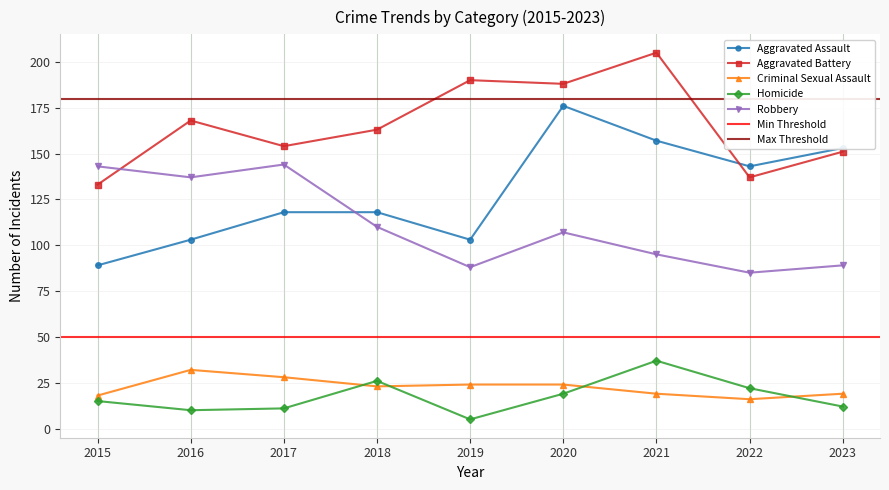

In Robbery, how many points are lower than both neighbors (excluding endpoints)?

3